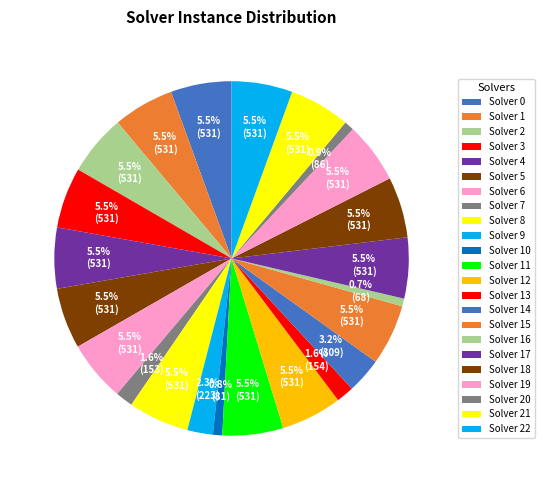

Does any single category account for the majority?

No